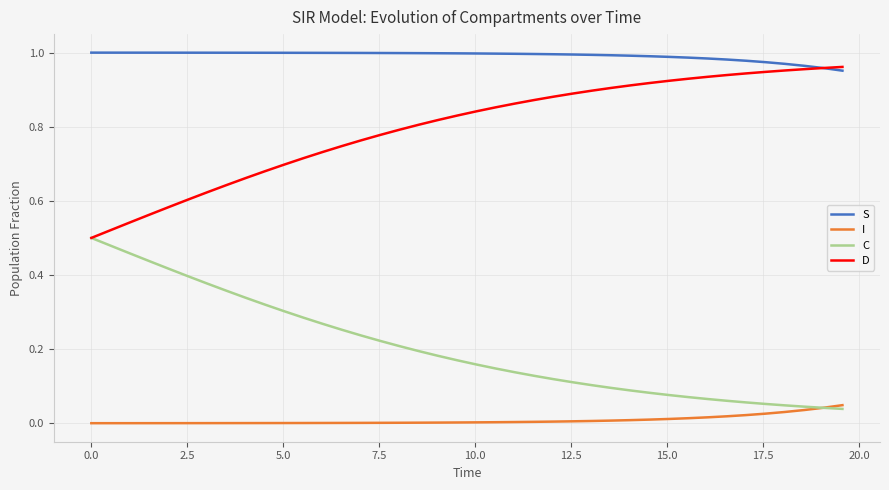

Count the number of categories in the chart.

40